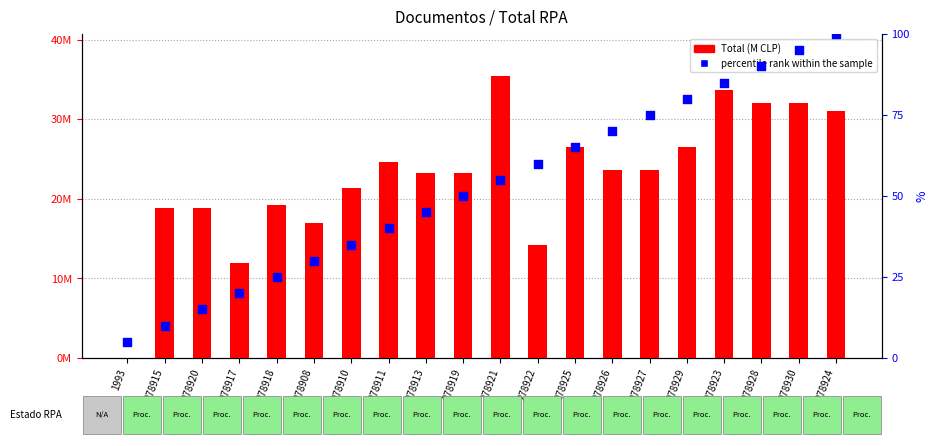

Which series has the widest spread of Y values?

percentile rank within the sample